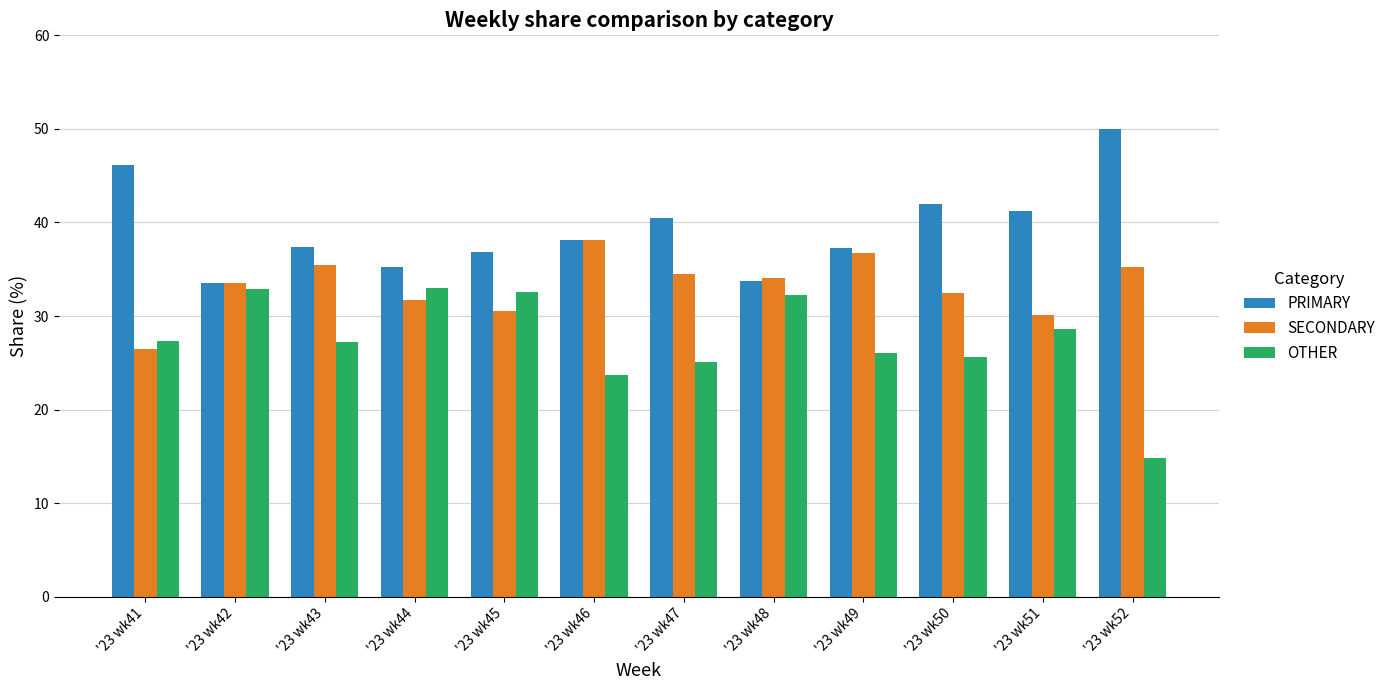

True or false: SECONDARY has a value of 55.1 at '23 wk52.

False